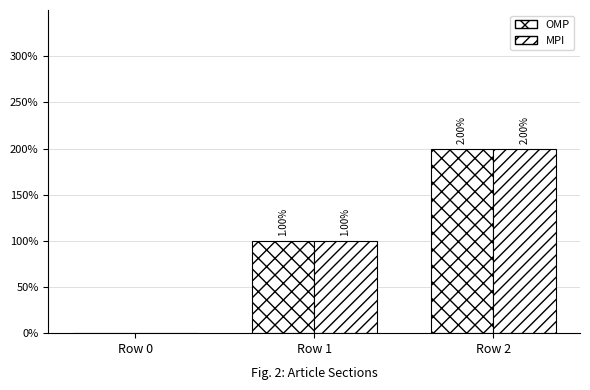

The OMP series shows 0 at Row 0. True or false?

True